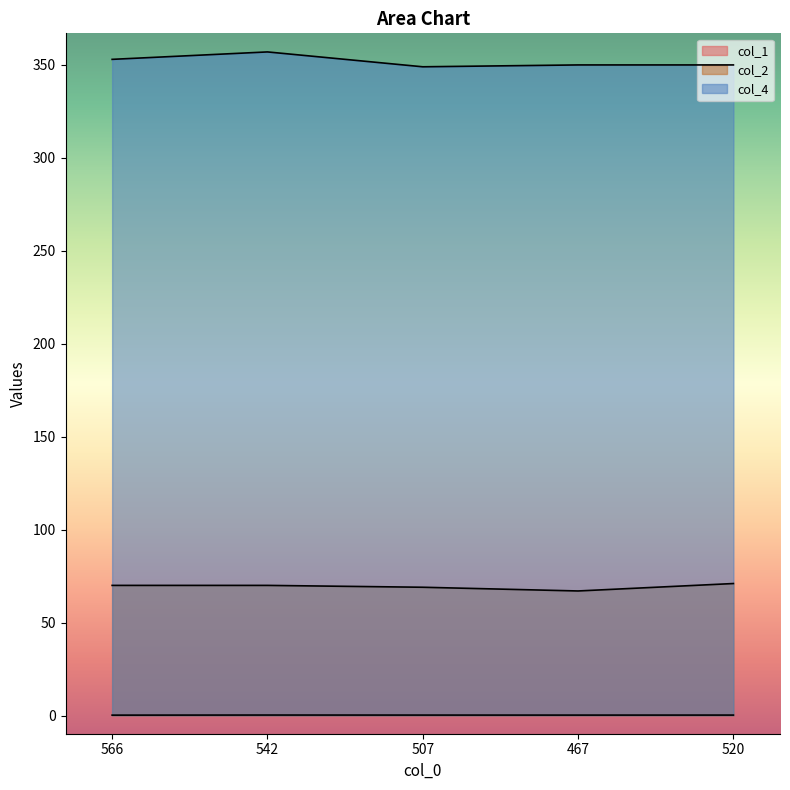

True or false: col_1 and col_2 cross at least once.

False